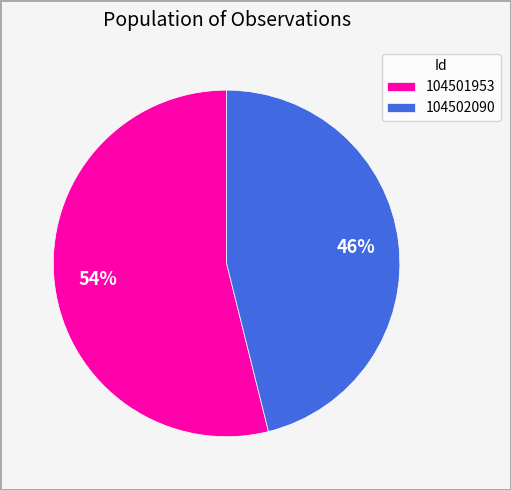

What is the ratio of the value at 104501953 to the value at 104502090?

1.2